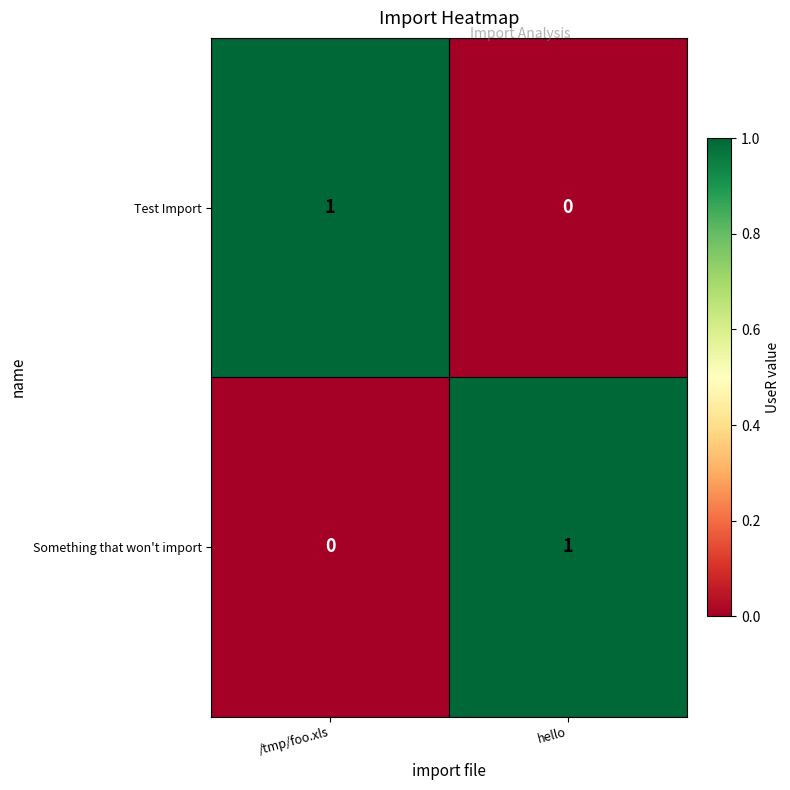

Rank the categories by Something that won't import value from highest to lowest.

hello, /tmp/foo.xls